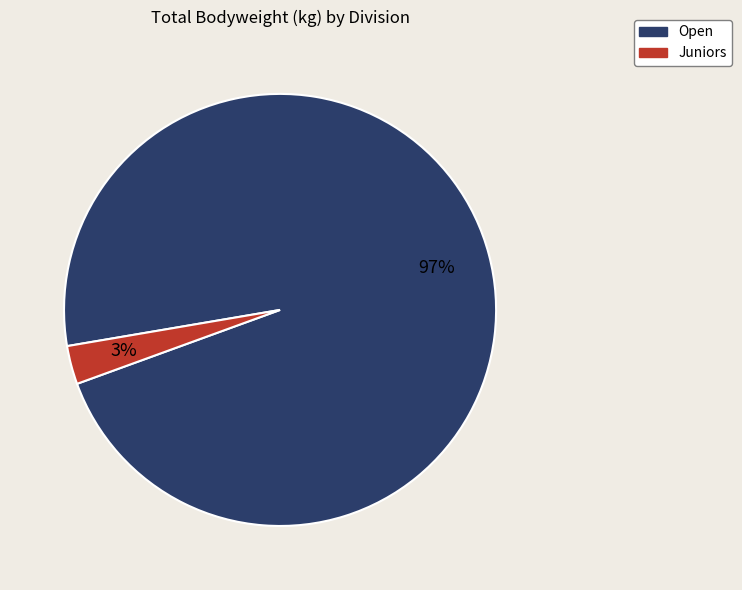

To the nearest percent, what is the average slice percentage?

50%